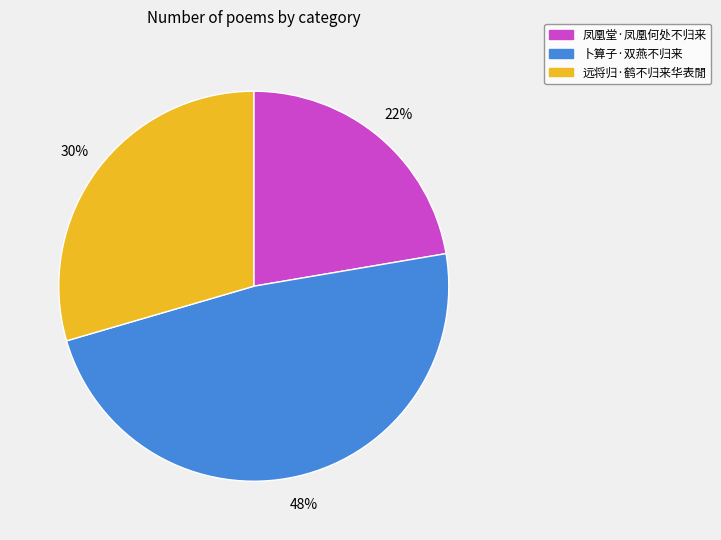

Do 远将归·鹤不归来华表閒 and 卜算子·双燕不归来 together represent more than half of the pie?

Yes